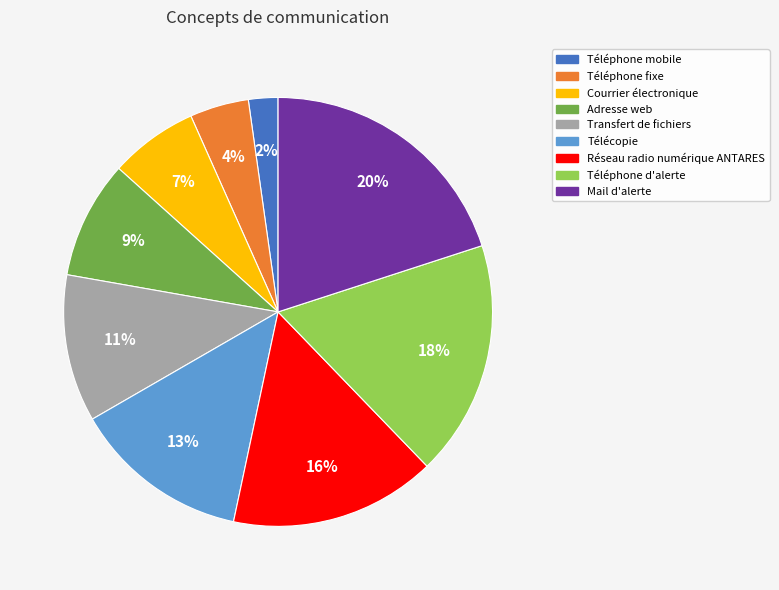

Is Mail d'alerte the majority of the pie?

No